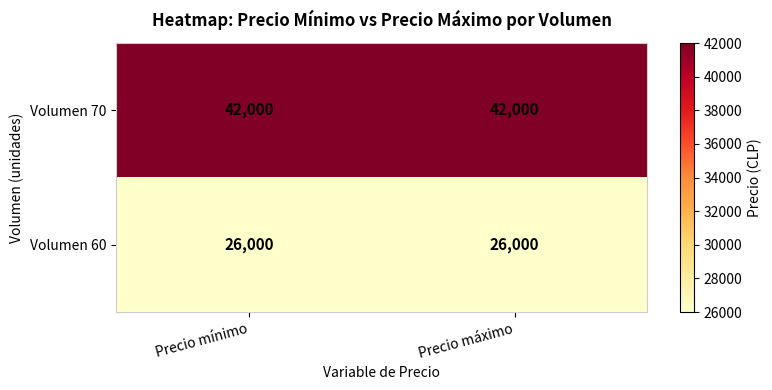

True or false: Volumen 60 has a value of 35787 at Precio máximo.

False